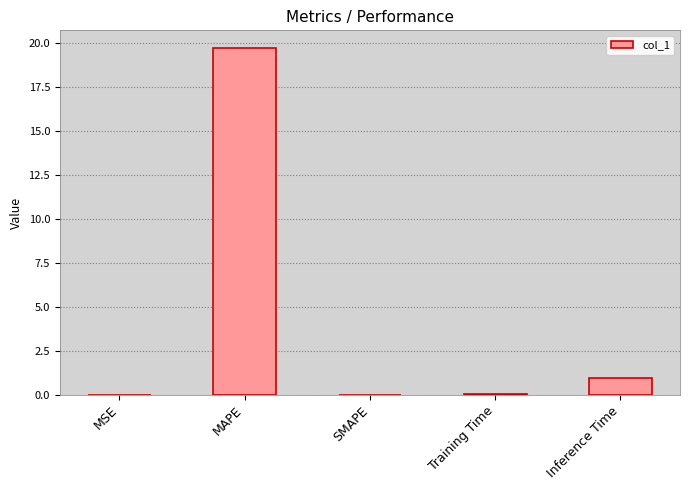

What is the sum of all values?

20.8